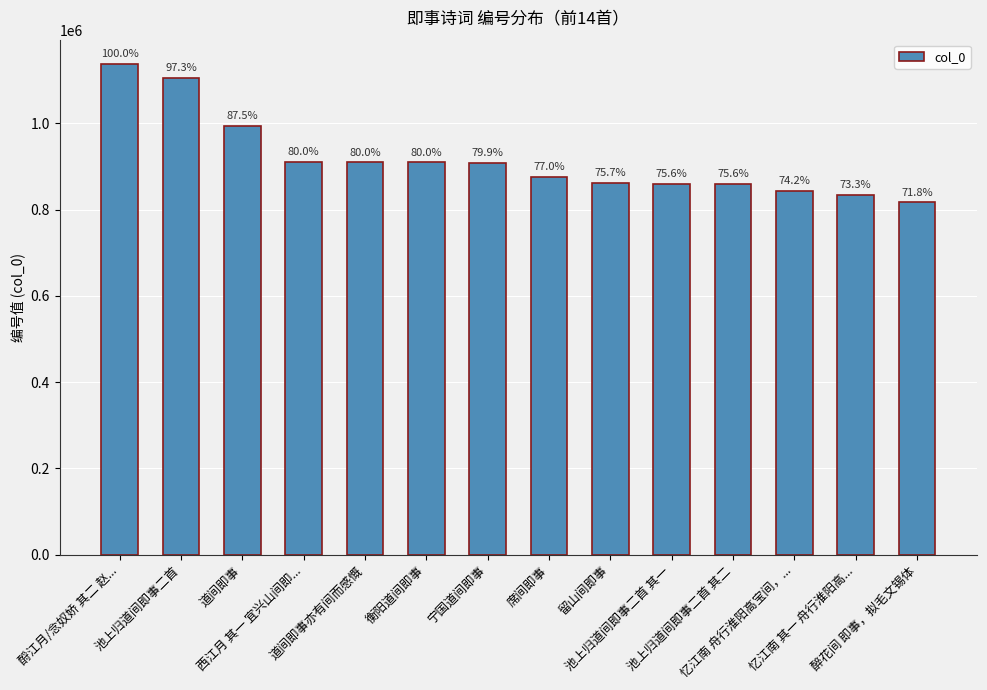

How many bars are there in total?

14